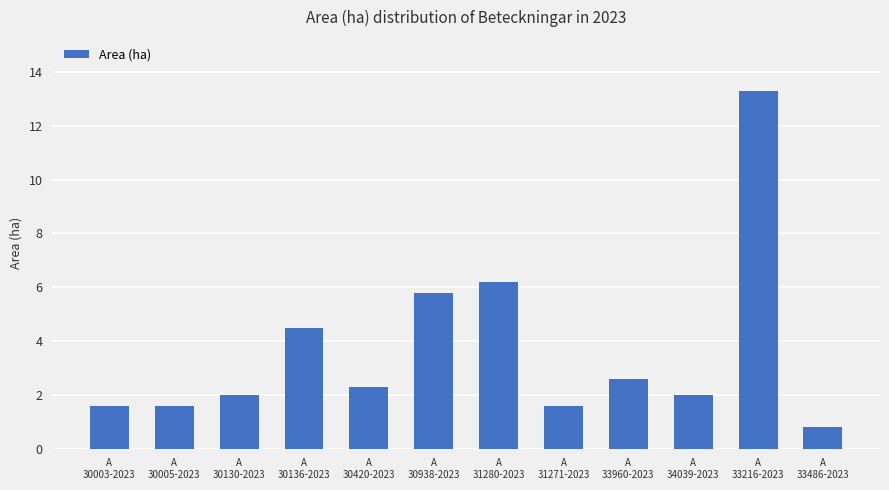

Does the chart contain any negative values?

No